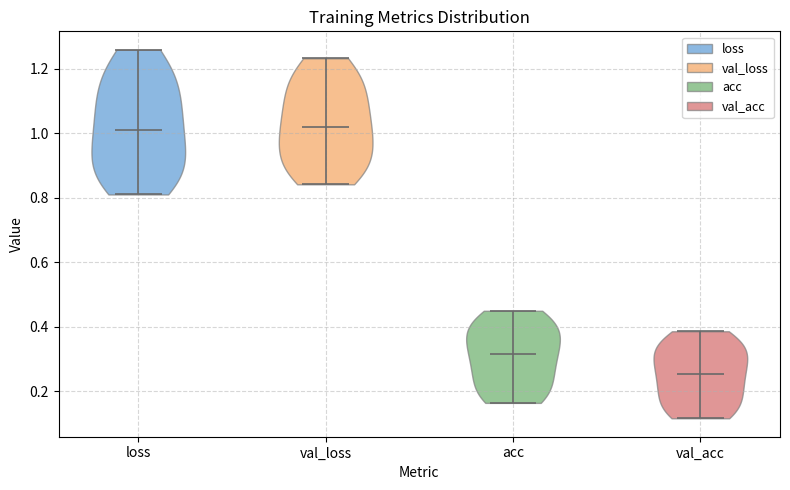

What is the lowest point the violin for val_acc reaches on the y-axis? The values are not printed on the chart, so give them approximately, as read against the axis.

0.12